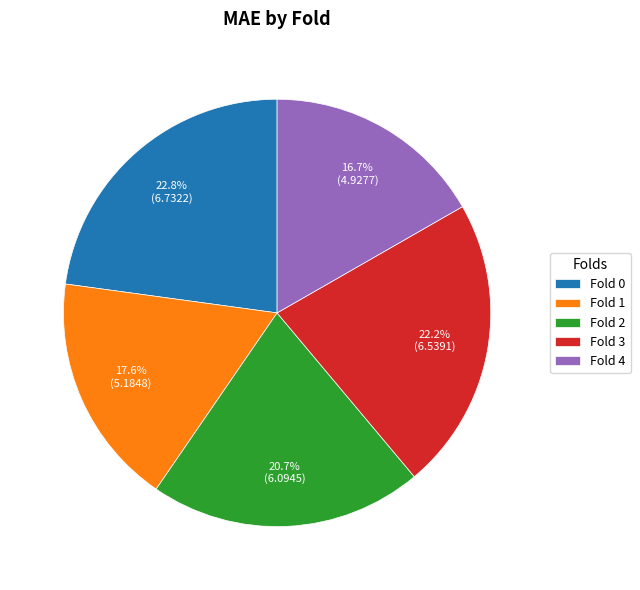

To the nearest percent, what portion does Fold 1 represent?

18%